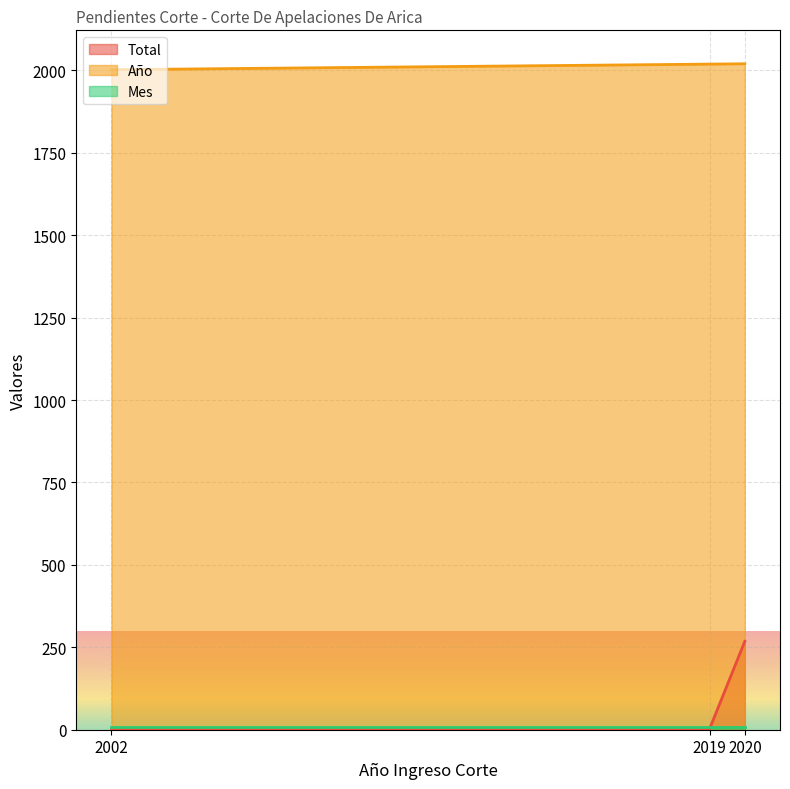

Which series has the largest range (max minus min)?

Total